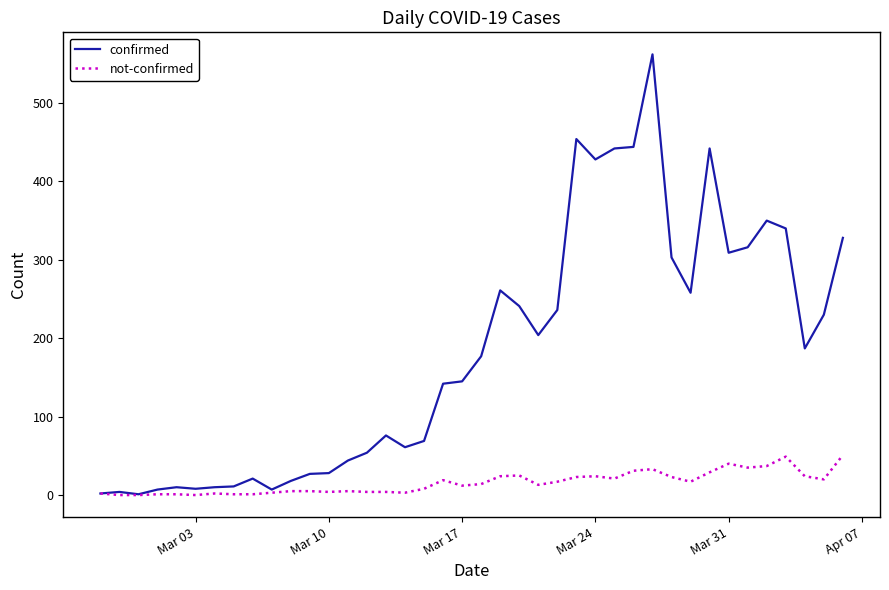

Which series has the largest total across all categories?

confirmed